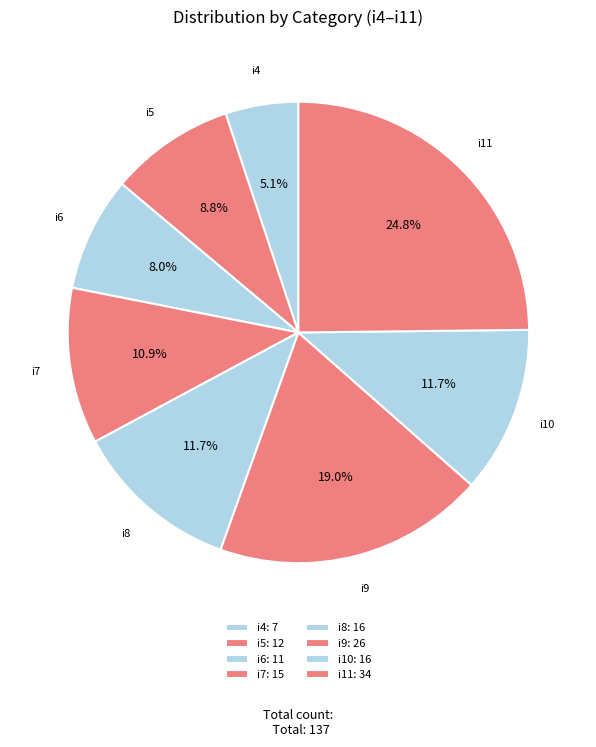

True or false: i5 accounts for 9% of the total.

True